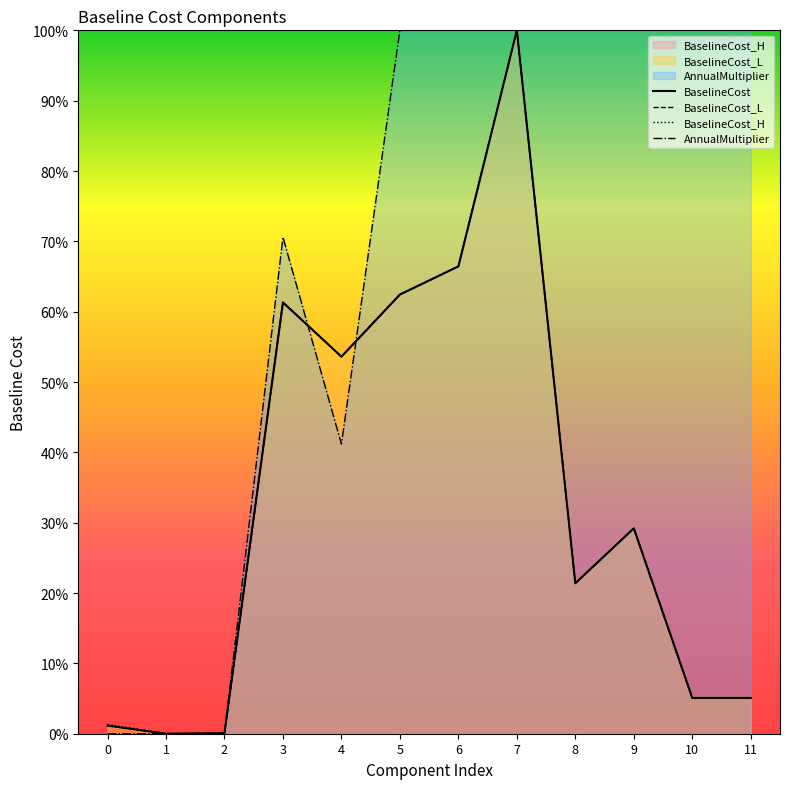

Which series ends up on top after the final intersection of AnnualMultiplier and BaselineCost_L?

AnnualMultiplier